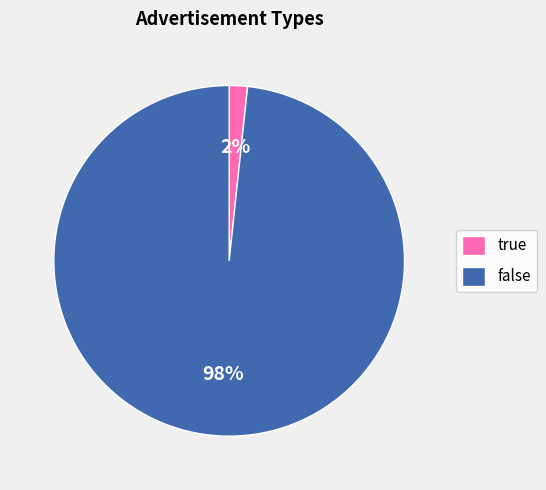

How many slices are in this pie chart?

2